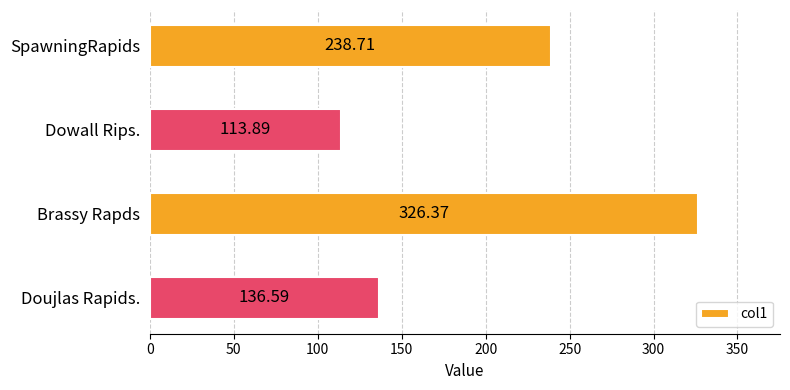

What is the change in value from SpawningRapids to Doujlas Rapids.?

-102.1